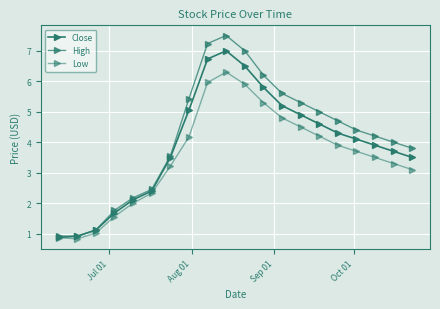

How many lines are shown in the chart?

3